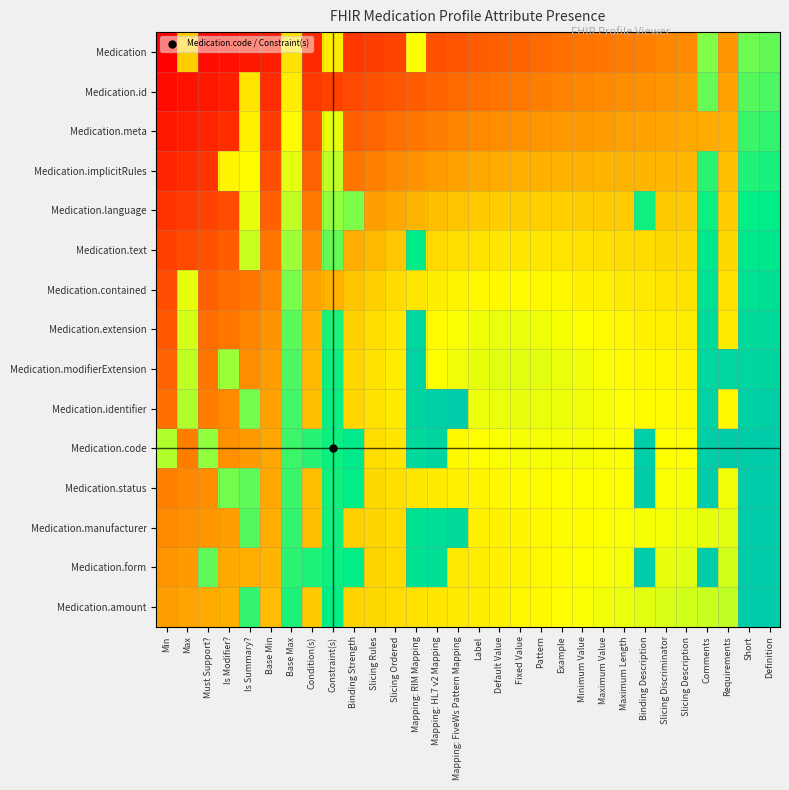

At which category does the chart reach its minimum across all series?

Min